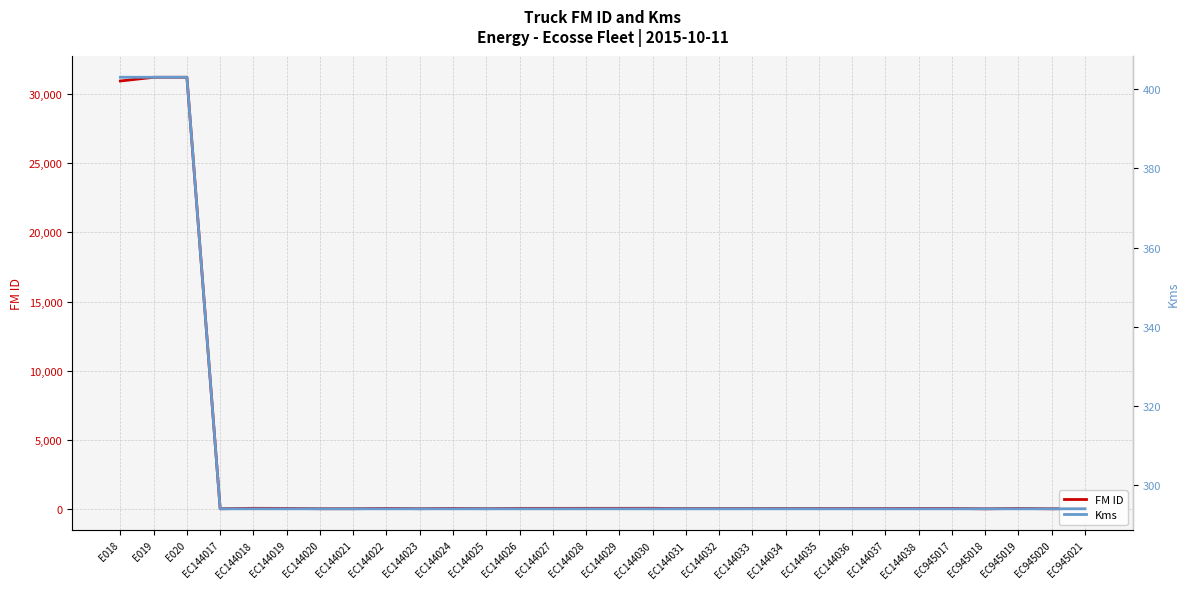

What are all the series names shown in the legend?

FM ID, Kms